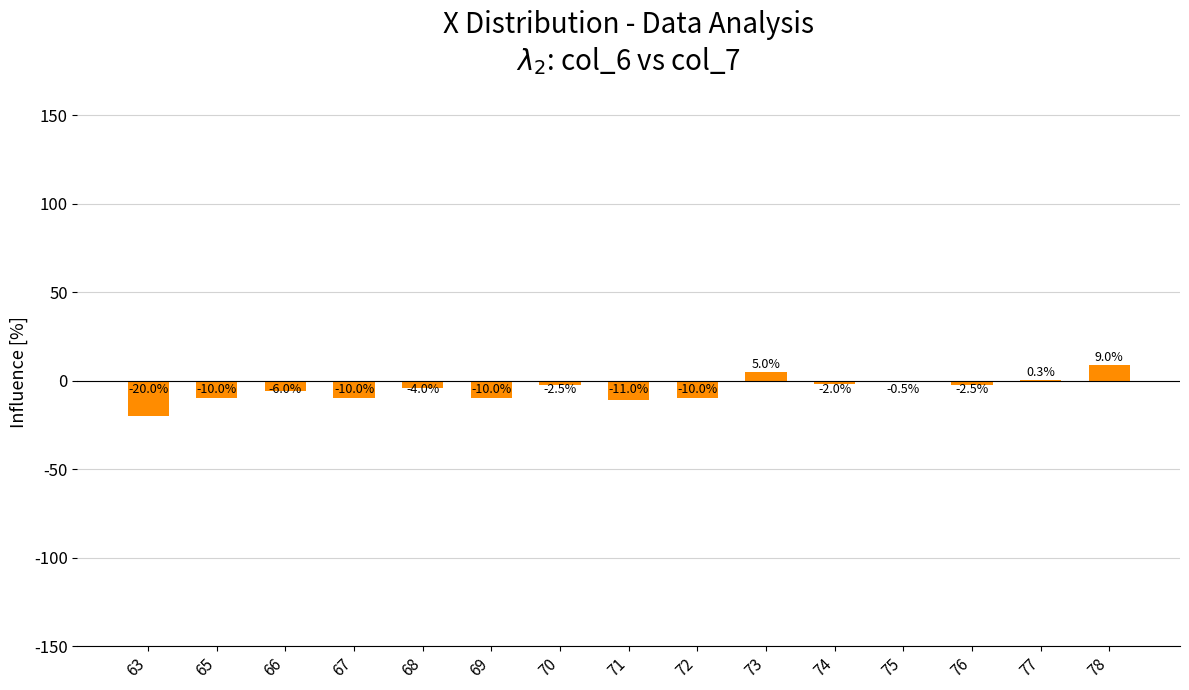

Between 77 and 67, which is larger?

77